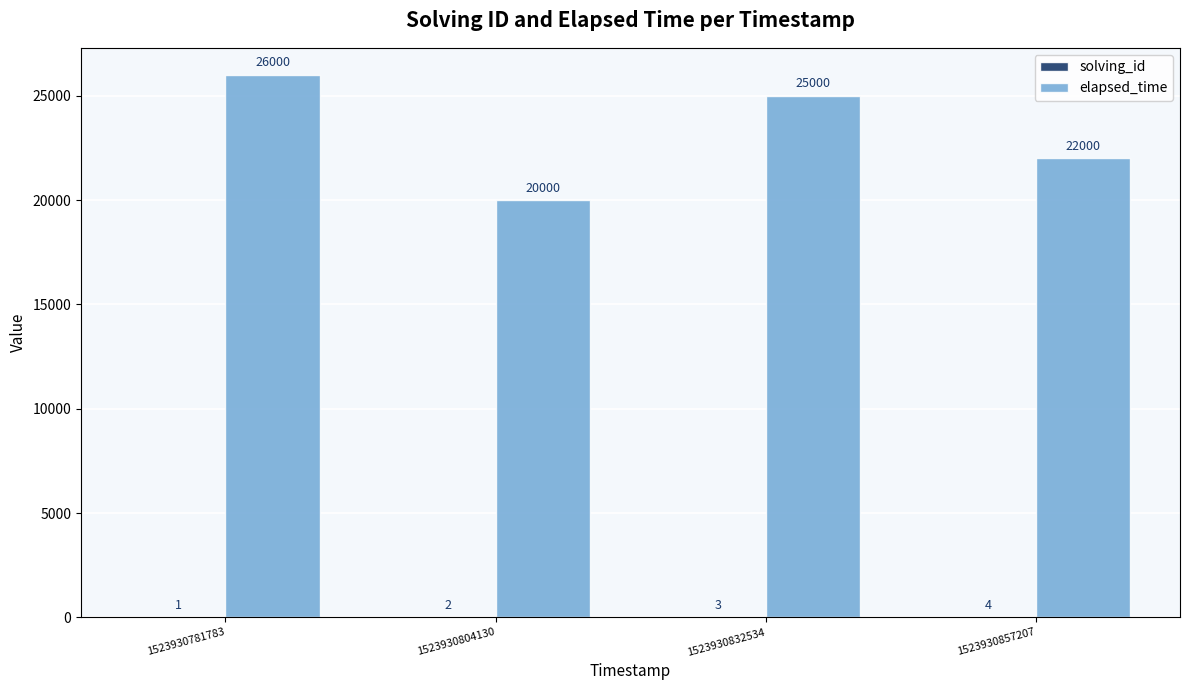

What is the approximate value of elapsed_time at 1523930781783?

26000